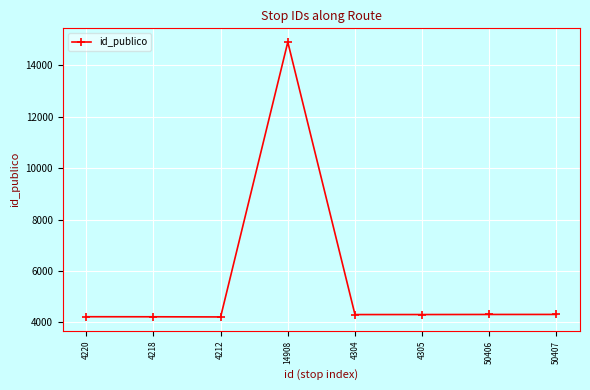

What is the label of the 5th point from the left?

4304